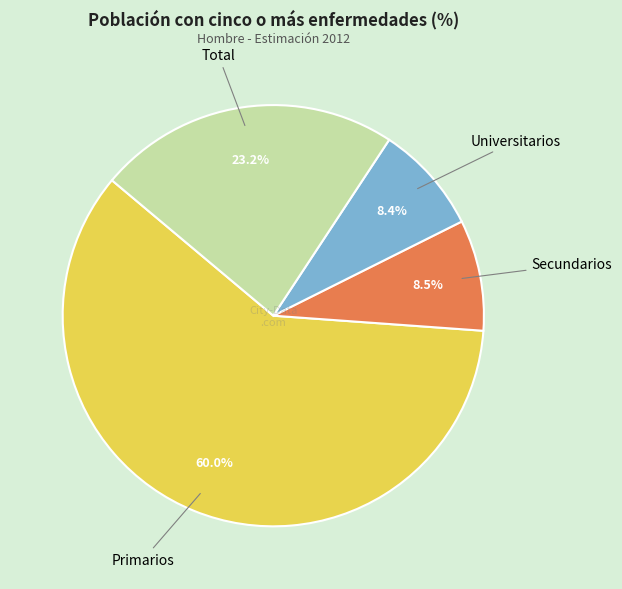

Is there any slice that represents more than half of the pie?

Yes